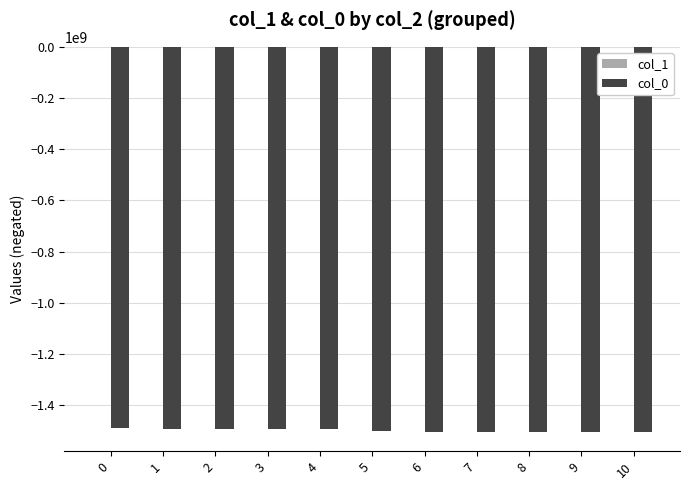

The value of col_0 at 10 is -1006244751. True or false?

False